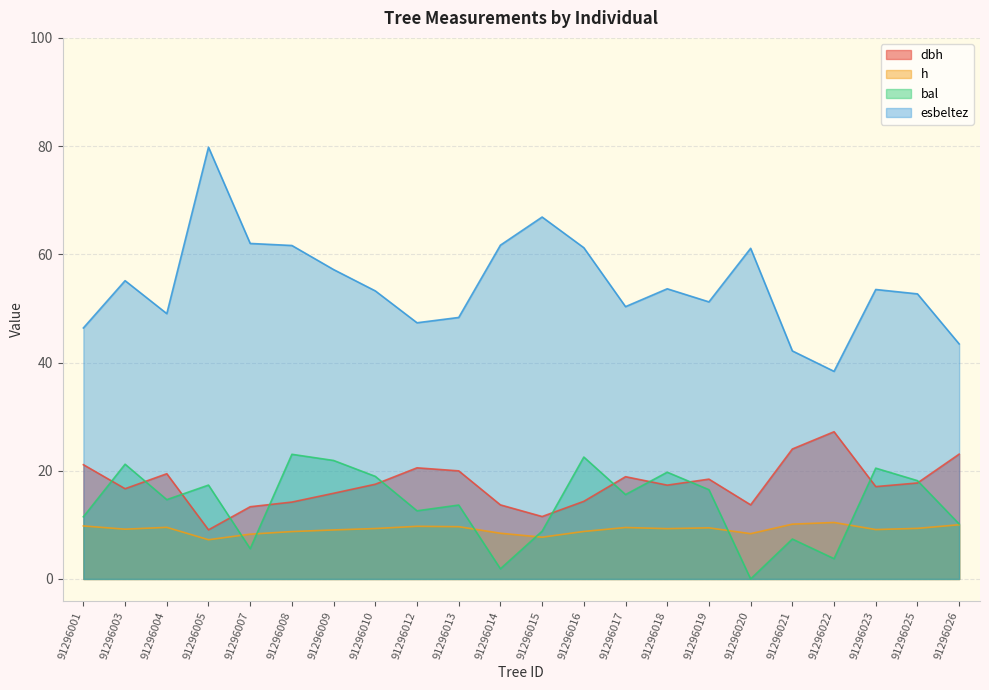

Reading left to right, what are all the values shown in this chart?

dbh: 21.1	16.7	19.4	9.1	13.3	14.2	15.8	17.5	20.5	20.0	13.7	11.5	14.3	18.9	17.3	18.4	13.7	24.0	27.2	17.1	17.7	23.1
h: 9.8	9.2	9.5	7.2	8.3	8.8	9.1	9.3	9.7	9.7	8.4	7.7	8.8	9.5	9.3	9.4	8.4	10.1	10.4	9.1	9.3	10.0
bal: 11.5	21.2	14.7	17.4	5.6	23.0	21.9	19.0	12.6	13.7	1.9	8.8	22.5	15.6	19.7	16.5	0.0	7.4	3.8	20.5	18.2	10.2
esbeltez: 46.4	55.1	49.0	79.8	62.0	61.6	57.2	53.2	47.4	48.3	61.7	66.9	61.2	50.3	53.6	51.2	61.1	42.1	38.4	53.5	52.7	43.4